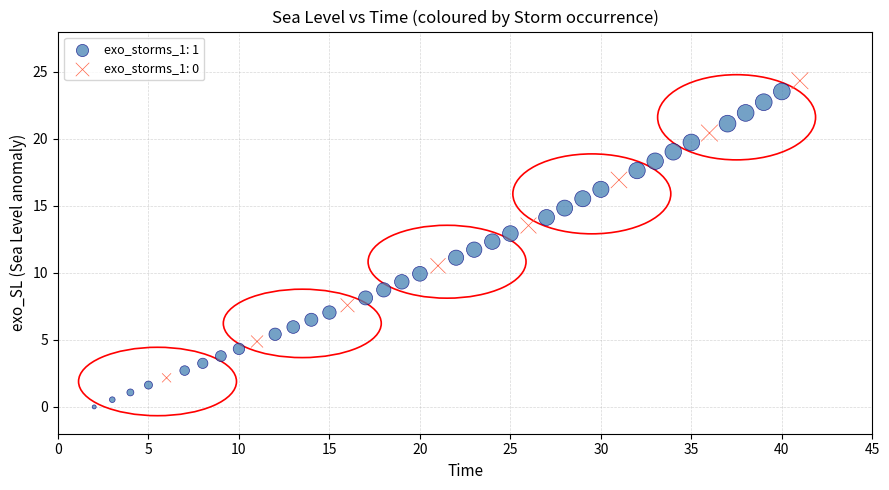

Which series reaches the maximum Y coordinate?

exo_storms_1: 0